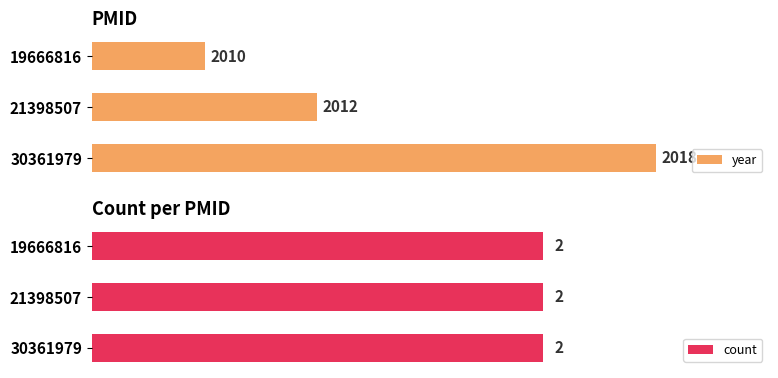

Rank the series by their average value, from lowest to highest.

count, year